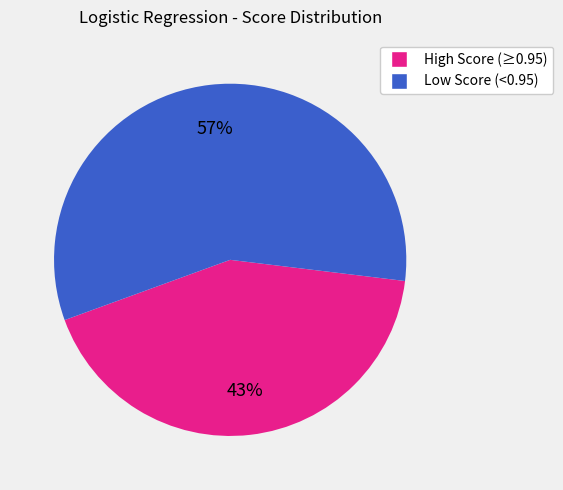

Which category accounts for the majority?

Low Score (<0.95)